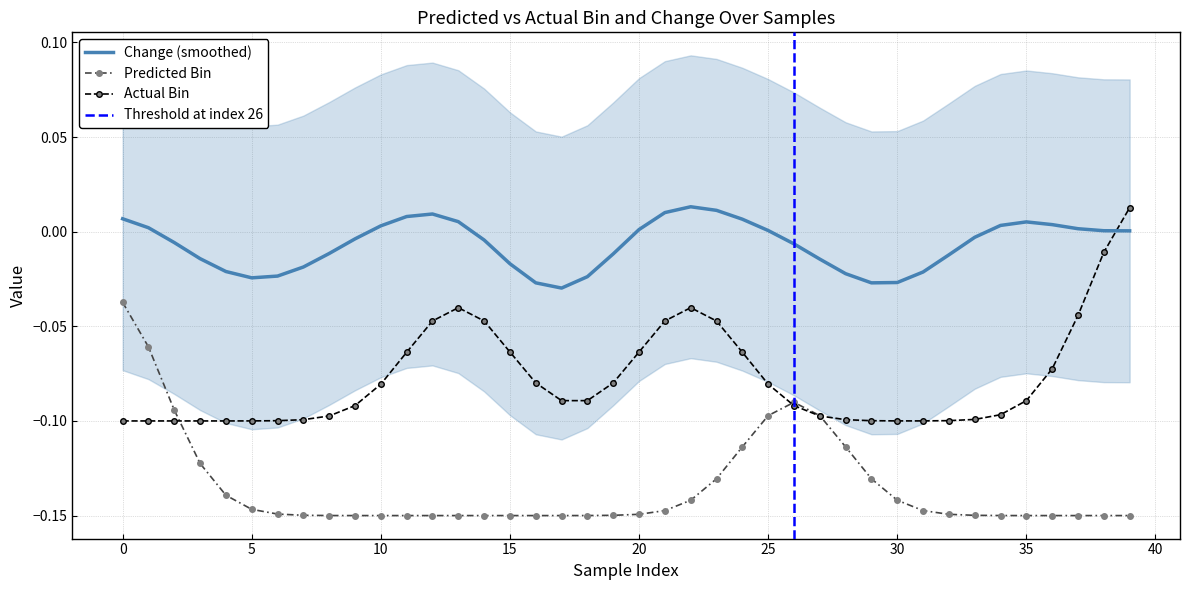

Which category has the lowest value across all series?

37